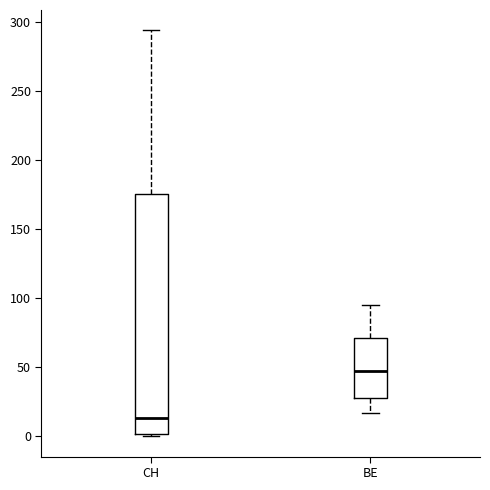

Reading left to right, read every box against the y-axis: the position of its median line, the range the box covers, and the ends of its whiskers. The values are not printed on the chart, so give them approximately, as read against the axis.

CH: median 15, box 0 to 175, whiskers 0 to 295
BE: median 50, box 30 to 70, whiskers 15 to 95